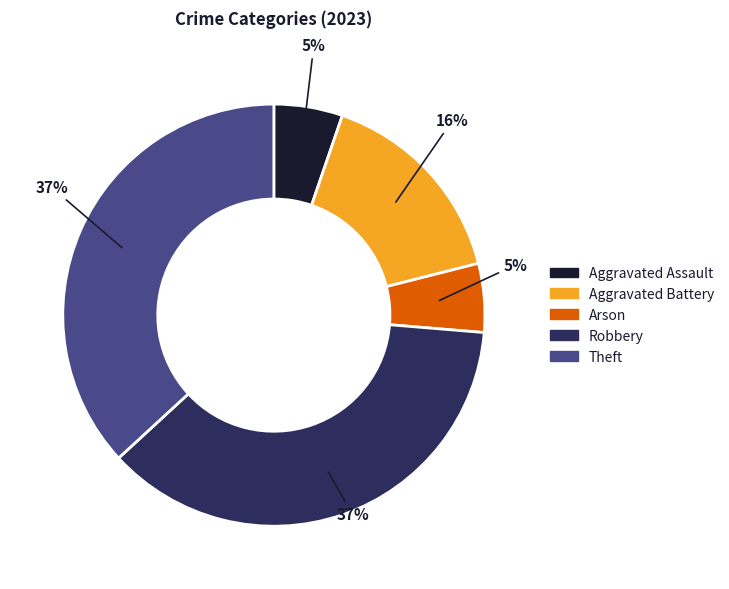

Is there any slice that represents more than half of the pie?

No